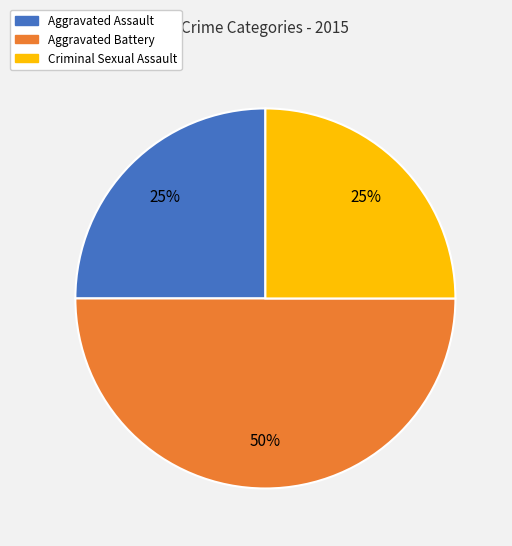

Count the number of slices in the pie.

3